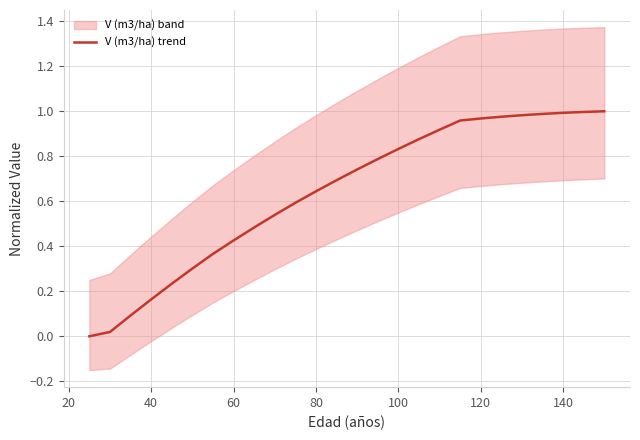

Reading left to right, extract all data points from this chart.

0.0	0.0	0.1	0.2	0.2	0.3	0.4	0.4	0.5	0.5	0.6	0.6	0.7	0.7	0.8	0.8	0.9	0.9	1.0	1.0	1.0	1.0	1.0	1.0	1.0	1.0